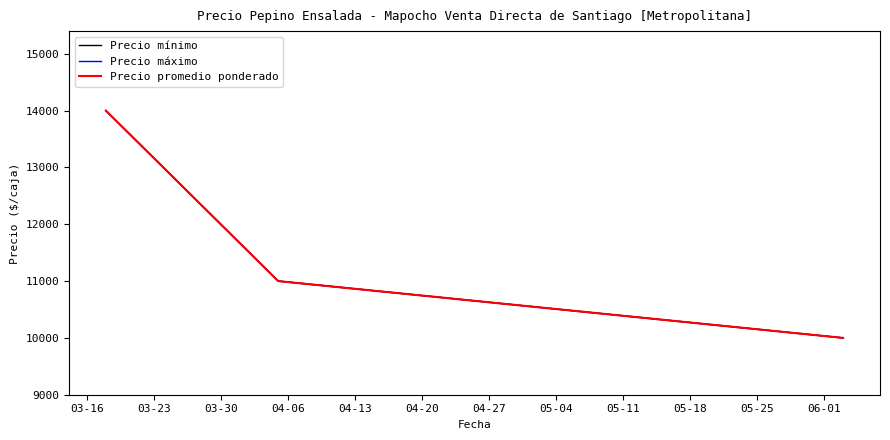

Which series has the widest spread of values?

Precio mínimo